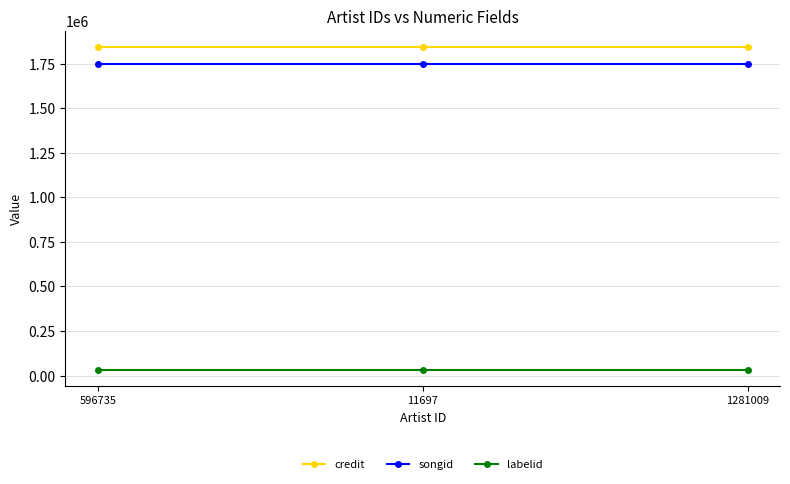

What is the sum of the credit values at 596735 and 1281009?

3686612